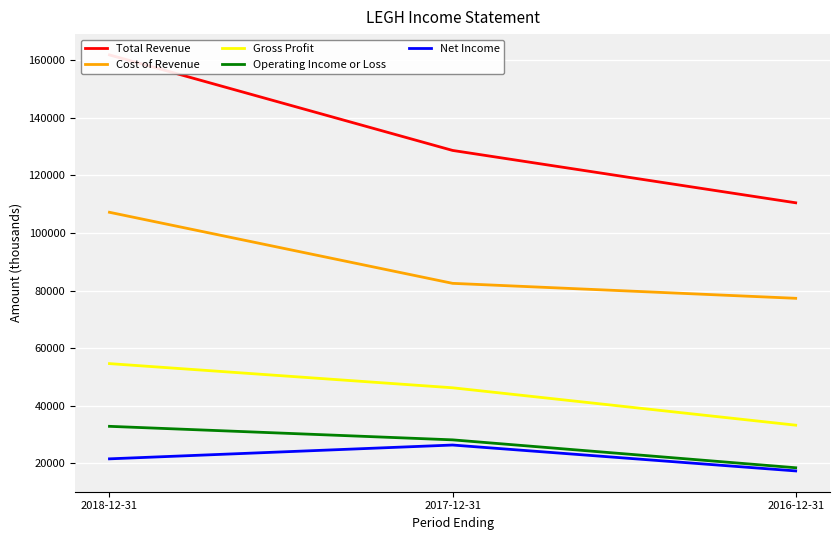

What is the difference between the maximum and second lowest values in the Gross Profit series?

8400